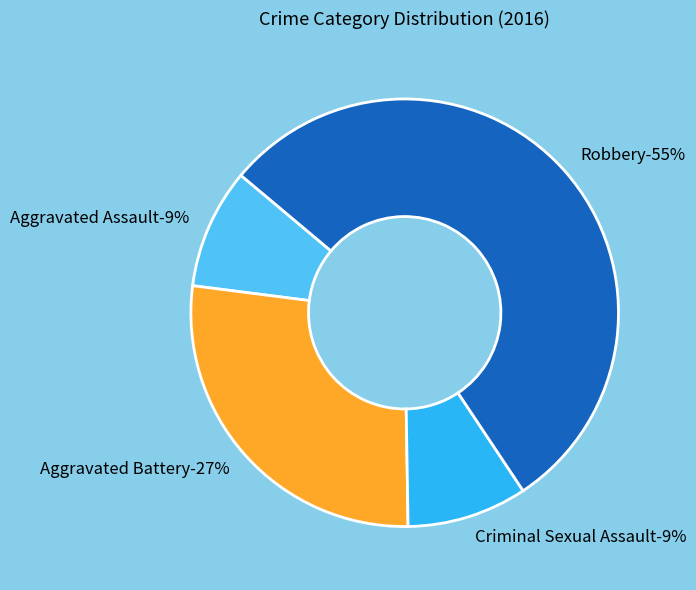

Which category has the smallest portion of the pie?

Aggravated Assault